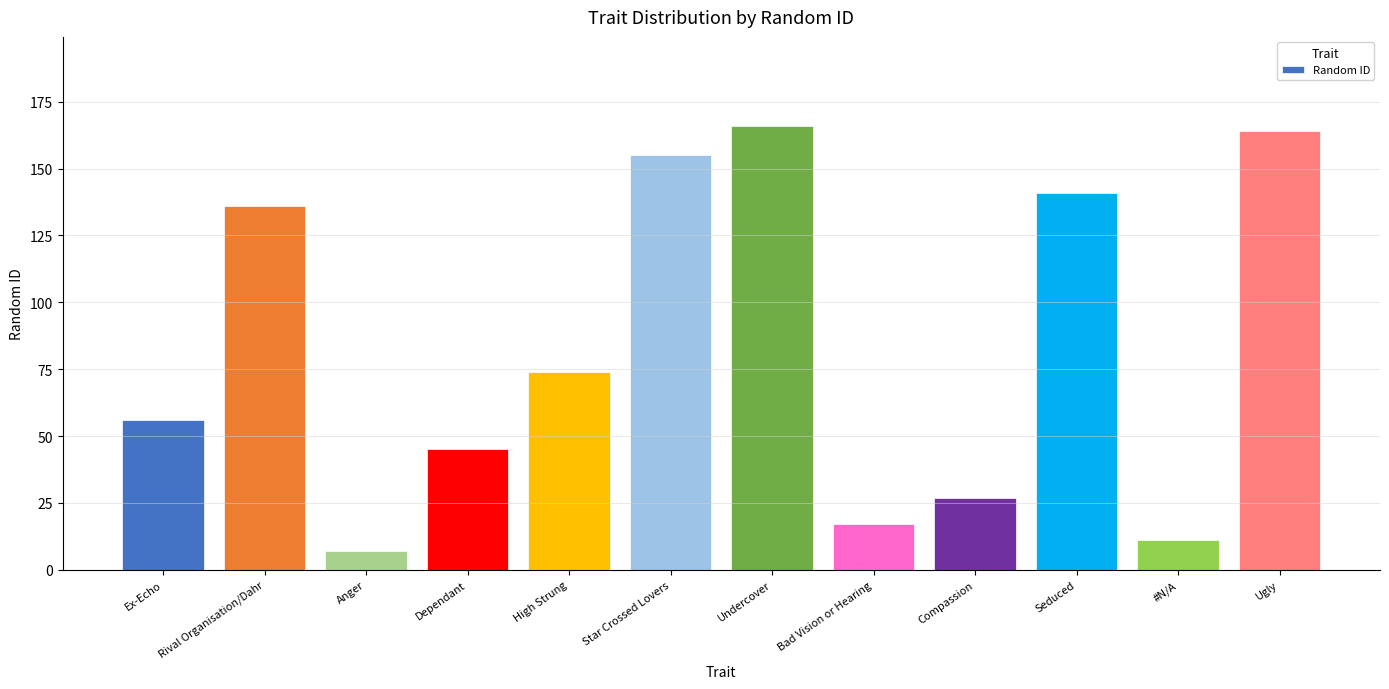

Which category has the lowest value across all series?

Anger